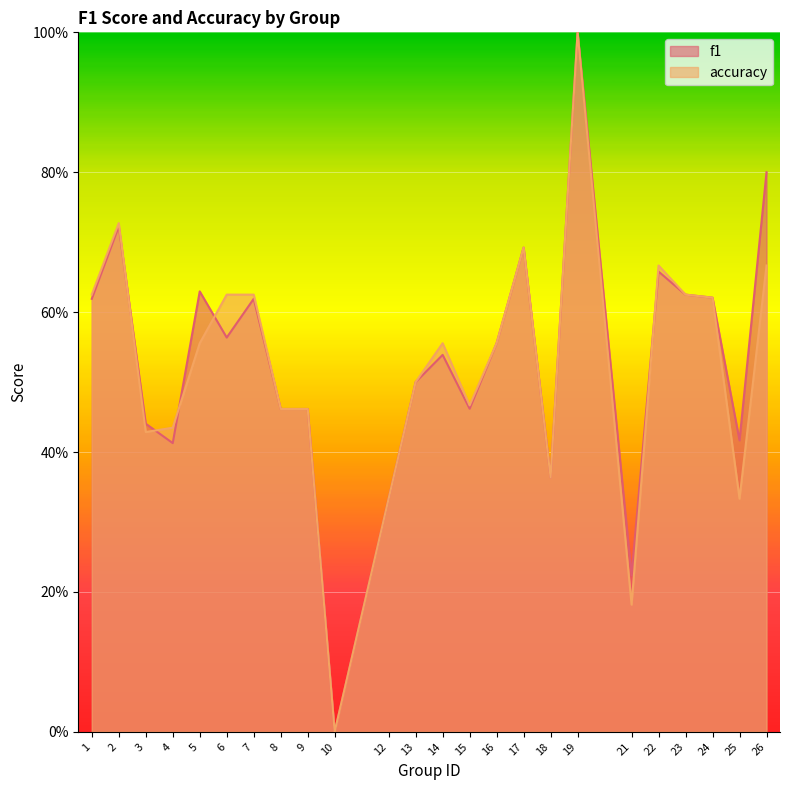

The value of accuracy at 2 is 0.7. True or false?

True